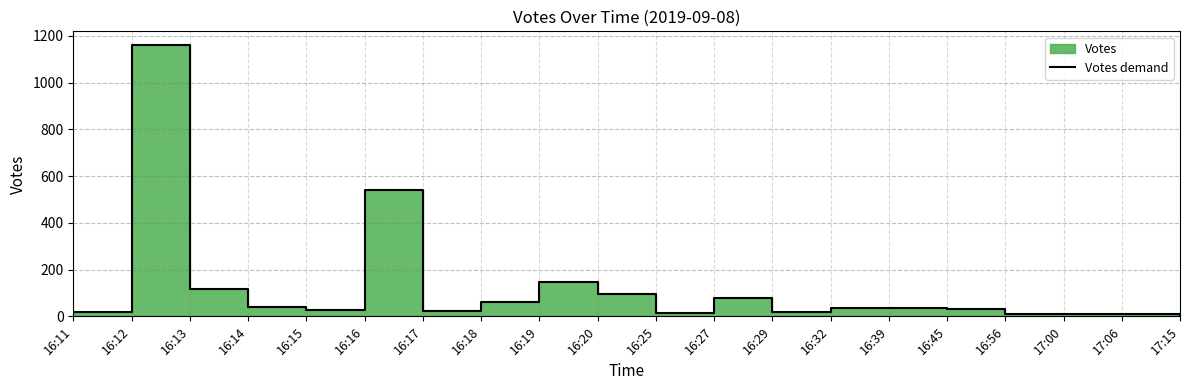

List the labels in order of value, largest first.

16:12, 16:16, 16:19, 16:13, 16:20, 16:27, 16:18, 16:14, 16:32, 16:39, 16:45, 16:15, 16:17, 16:11, 16:29, 16:25, 16:56, 17:06, 17:00, 17:15